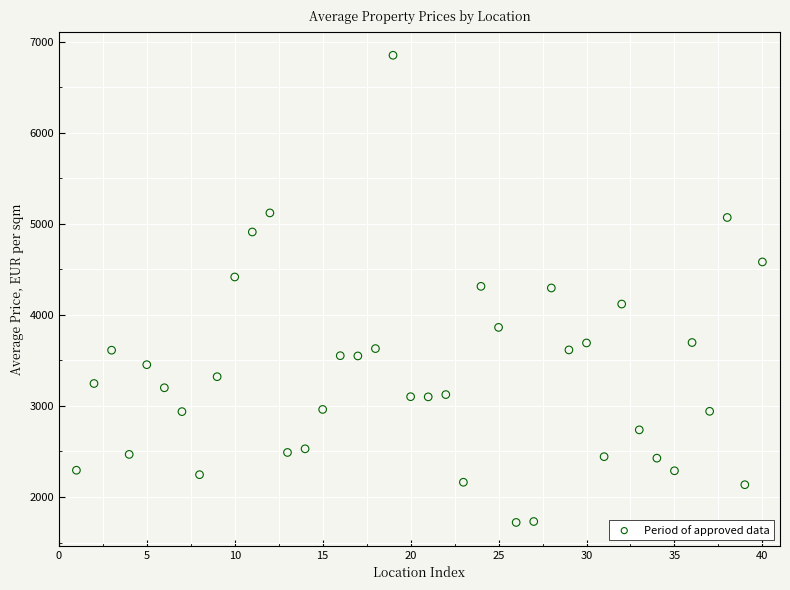

What is the range of Y values (max minus min)?

5131.0